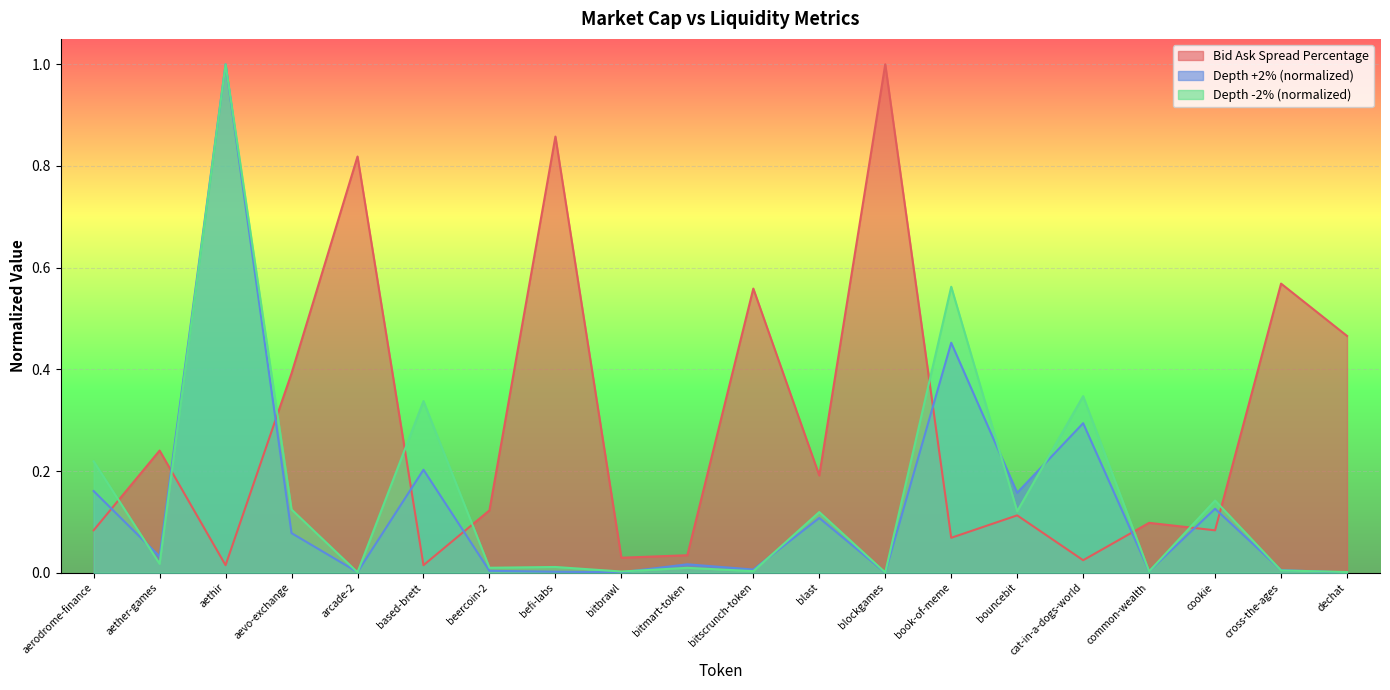

Reading left to right, what are all the values shown in this chart?

Bid Ask Spread Percentage: 0.1	0.2	0.0	0.4	0.8	0.0	0.1	0.9	0.0	0.0	0.6	0.2	1.0	0.1	0.1	0.0	0.1	0.1	0.6	0.5
Depth +2% (normalized): 0.2	0.0	1.0	0.1	0.0	0.2	0.0	0.0	0.0	0.0	0.0	0.1	0.0	0.5	0.2	0.3	0.0	0.1	0.0	0.0
Depth -2% (normalized): 0.2	0.0	1.0	0.1	0.0	0.3	0.0	0.0	0.0	0.0	0.0	0.1	0.0	0.6	0.1	0.3	0.0	0.1	0.0	0.0